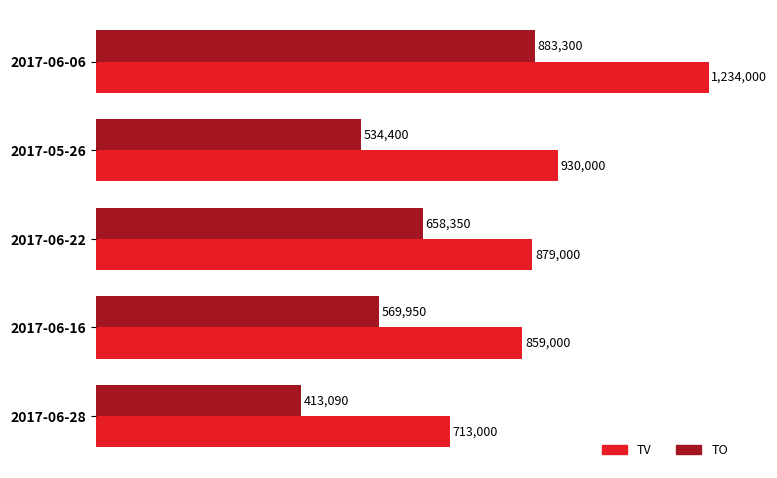

Rank the series by their average value, from highest to lowest.

TV, TO